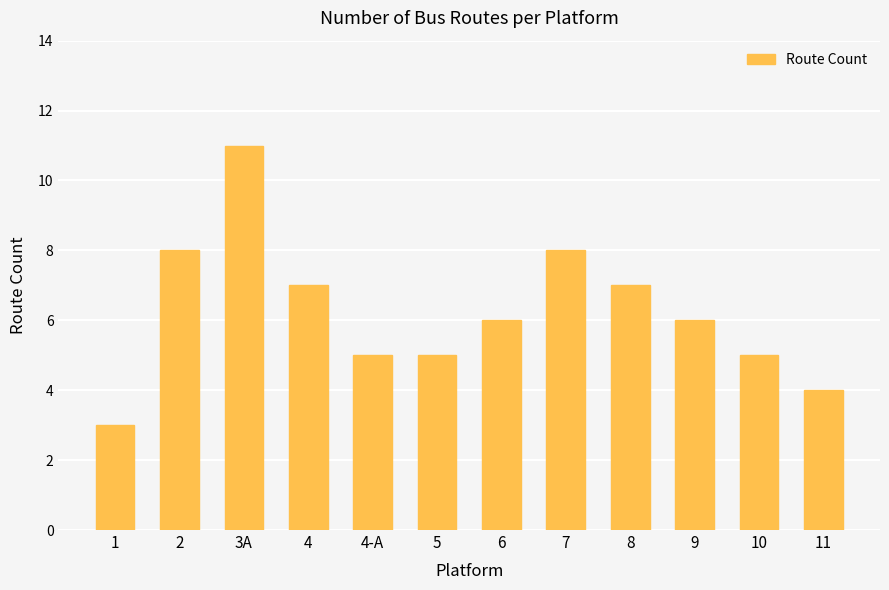

Count the values in the range 5 to 8.

9